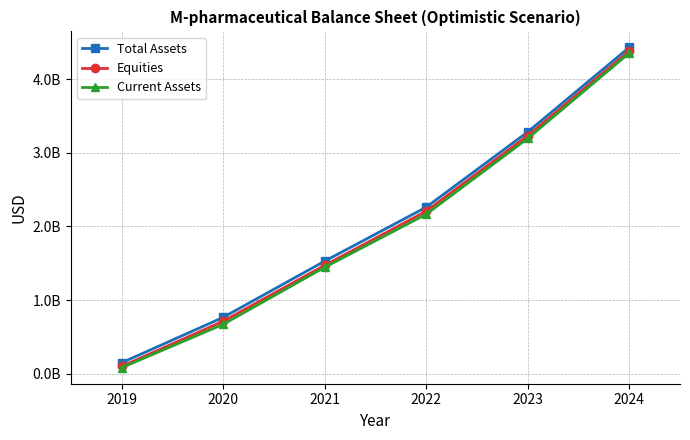

True or false: Total Assets has more than 0 interior local peaks.

False